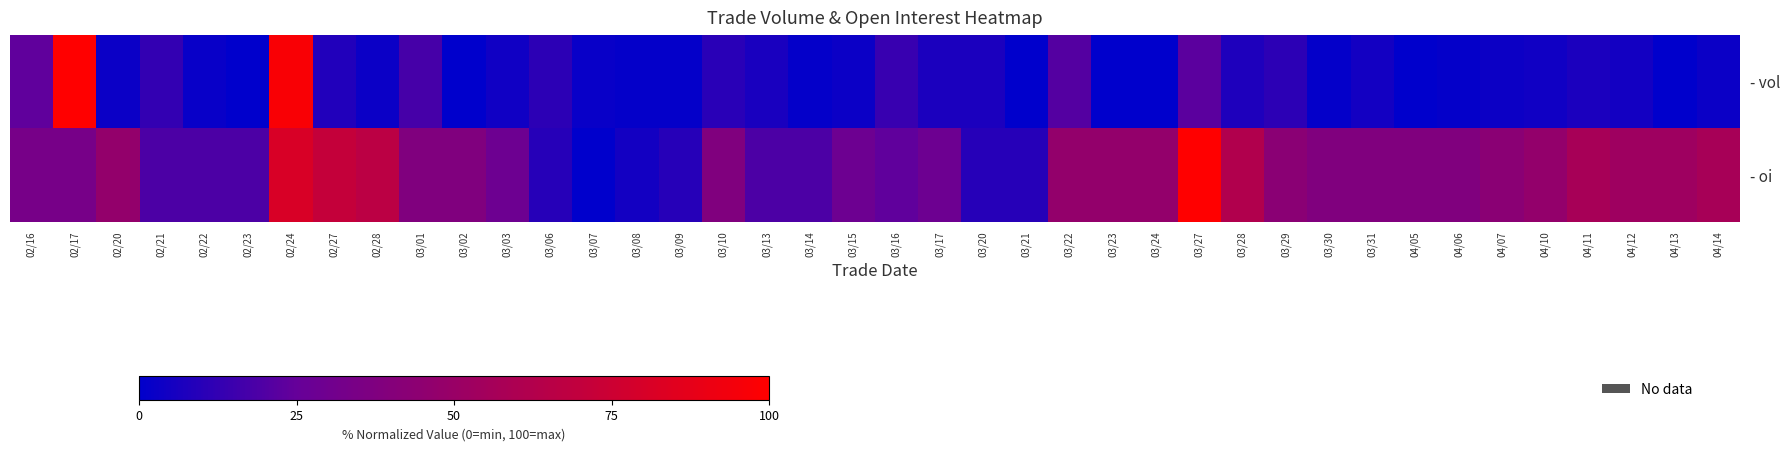

At which category does the chart reach its minimum across all series?

02/23